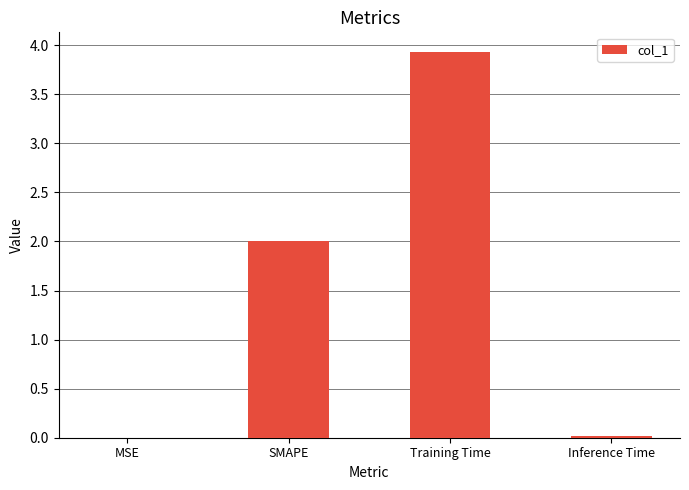

Read the value at SMAPE.

2.0